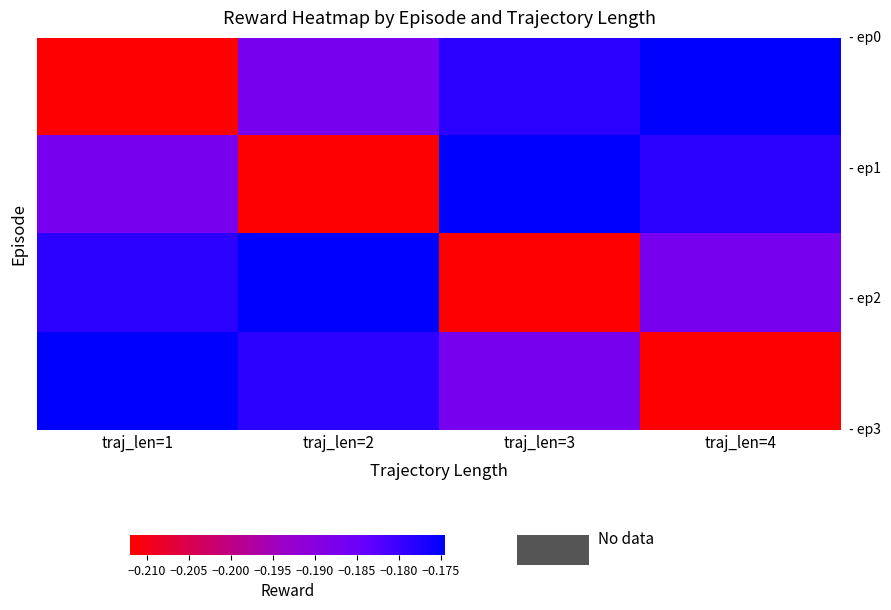

How many categories are shown in the chart?

4